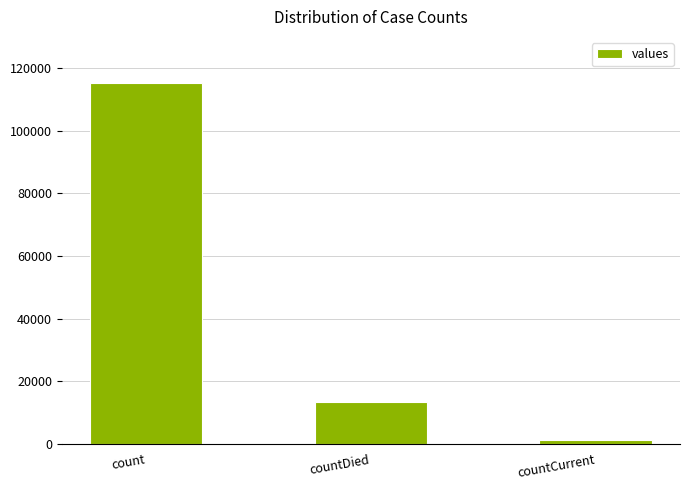

Are the bars grouped side by side (vs. stacked)?

No